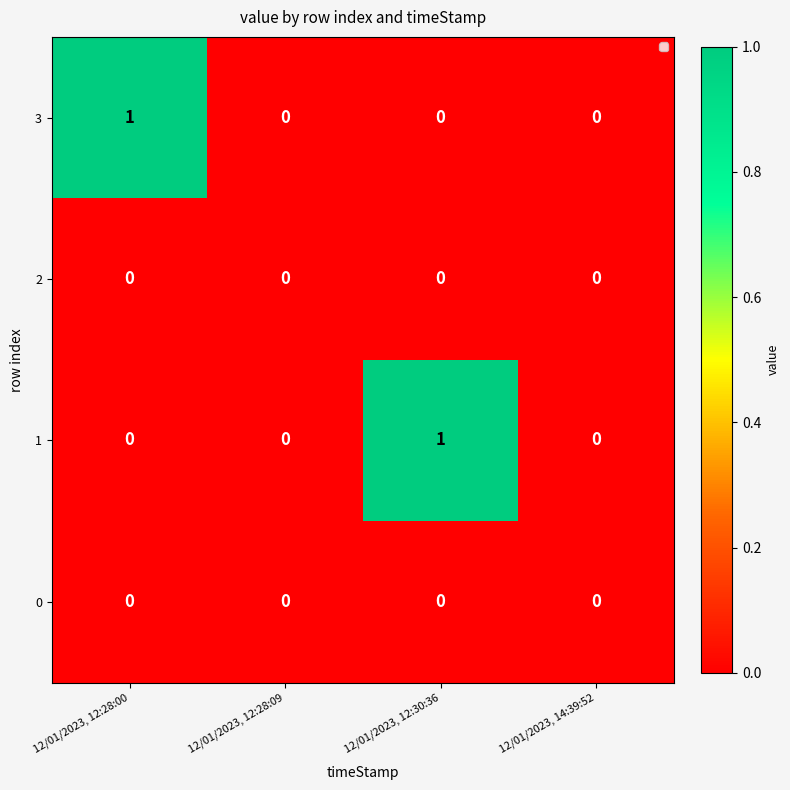

Count the 1 values in the range 0 to 1.

4